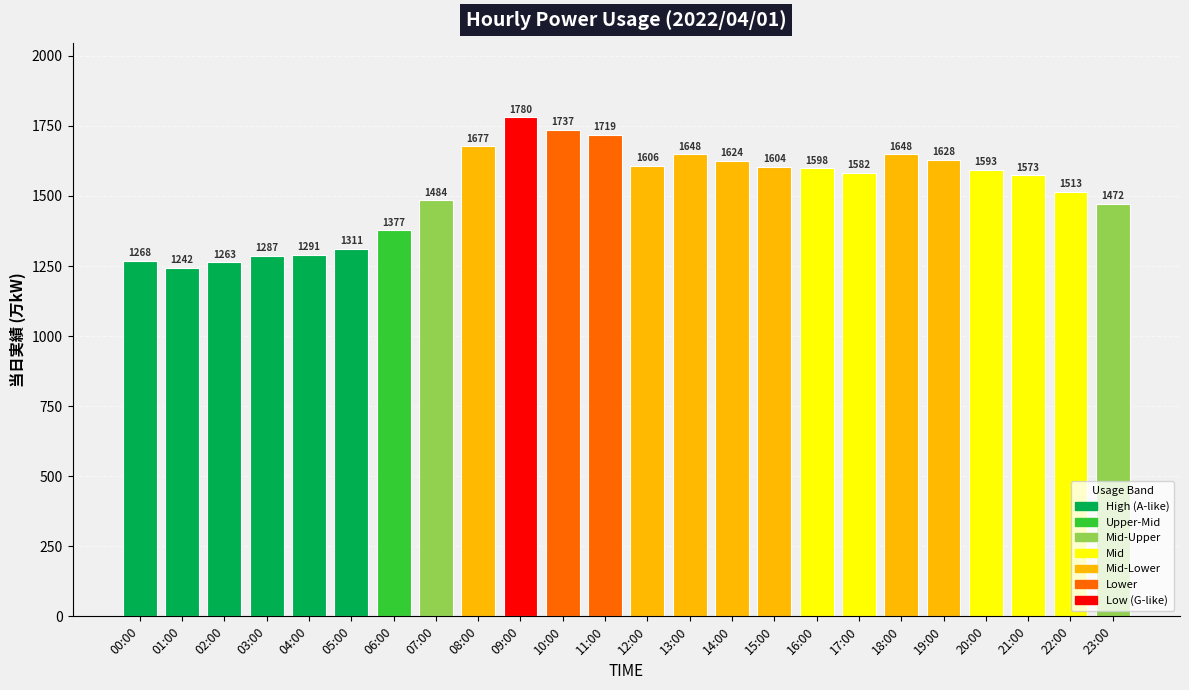

What is the change in value from 03:00 to 11:00?

+432